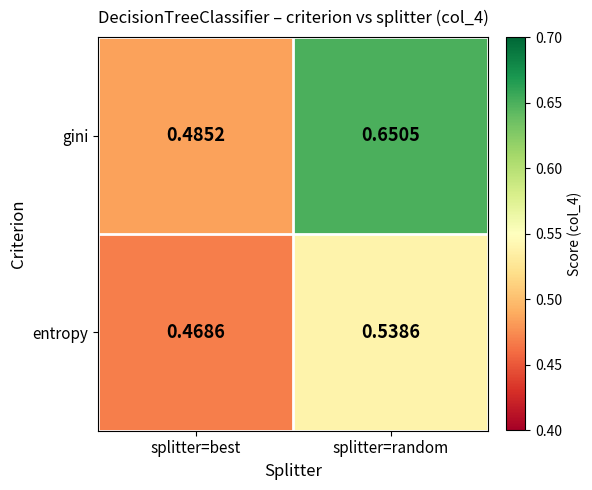

Rank the categories by entropy value from lowest to highest.

splitter=best, splitter=random